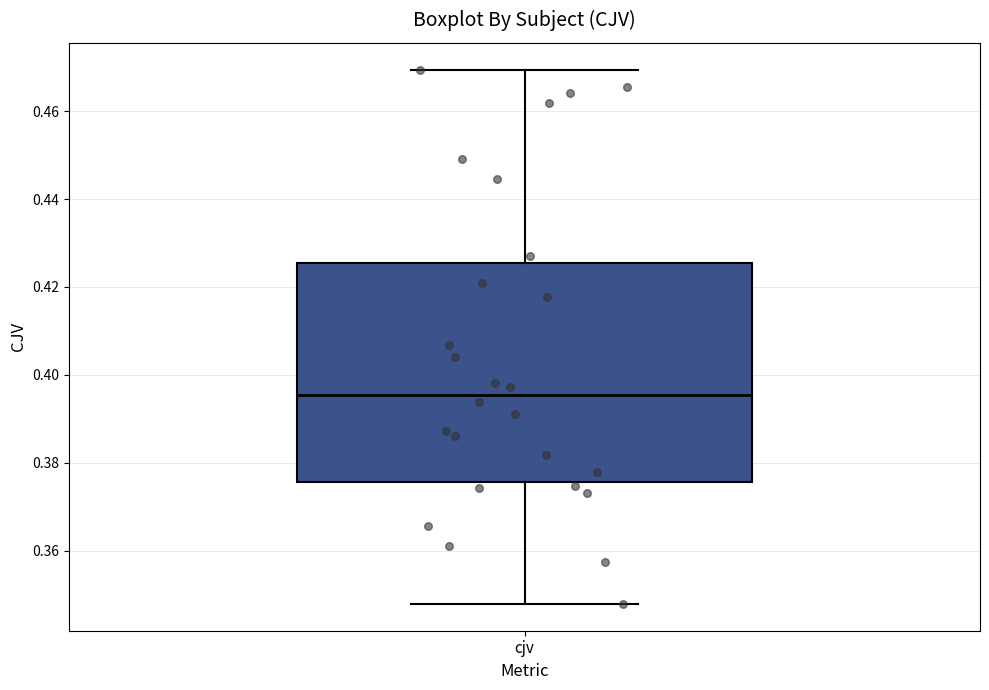

Read this box plot against the y-axis: the position of the median line, the range covered by the box, and the ends of both whiskers. The values are not printed on the chart, so give them approximately, as read against the axis.

median 0.396, box 0.376 to 0.426, whiskers 0.348 to 0.470